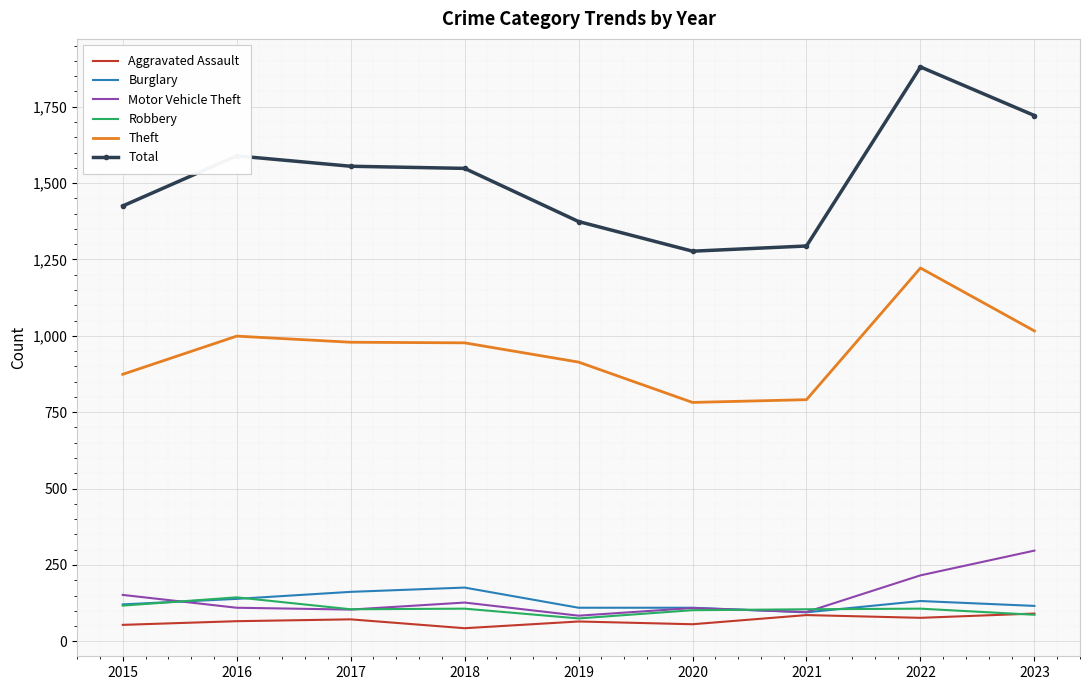

True or false: Theft and Total cross at least once.

False